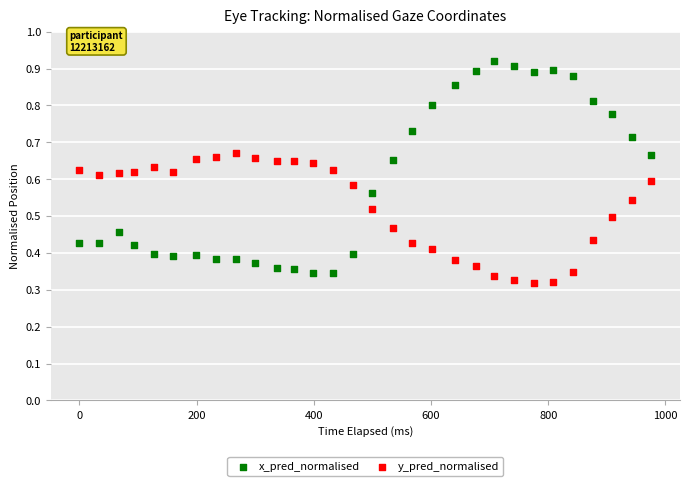

Which series reaches the maximum Y coordinate?

x_pred_normalised